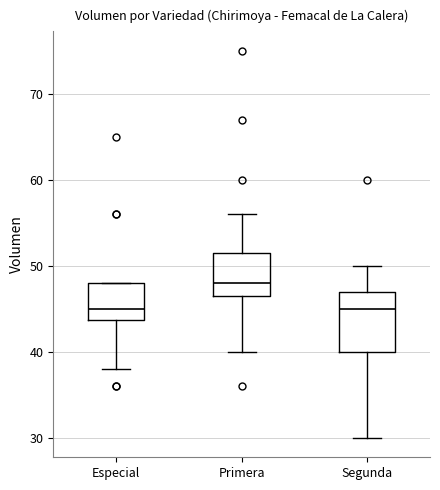

Comparing the boxes themselves (not the whiskers), which one is the tallest?

Segunda